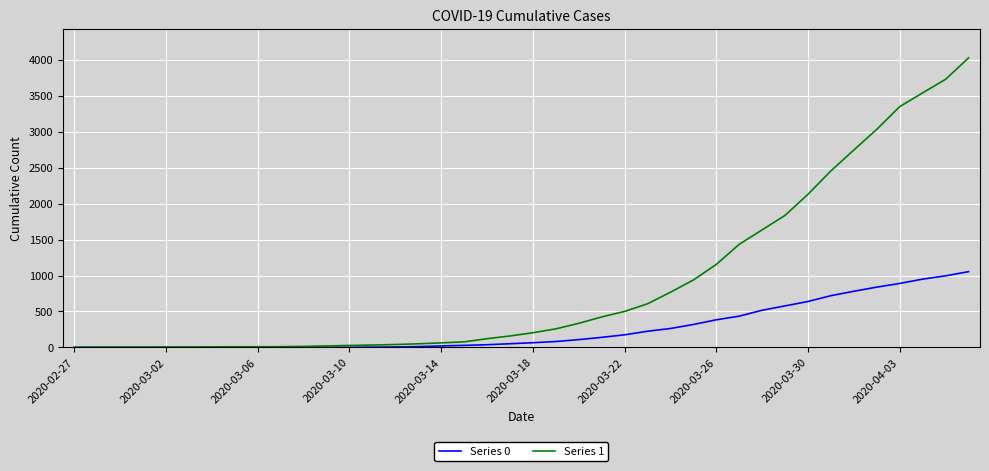

List the series in order of their peak value, highest first.

Series 1, Series 0